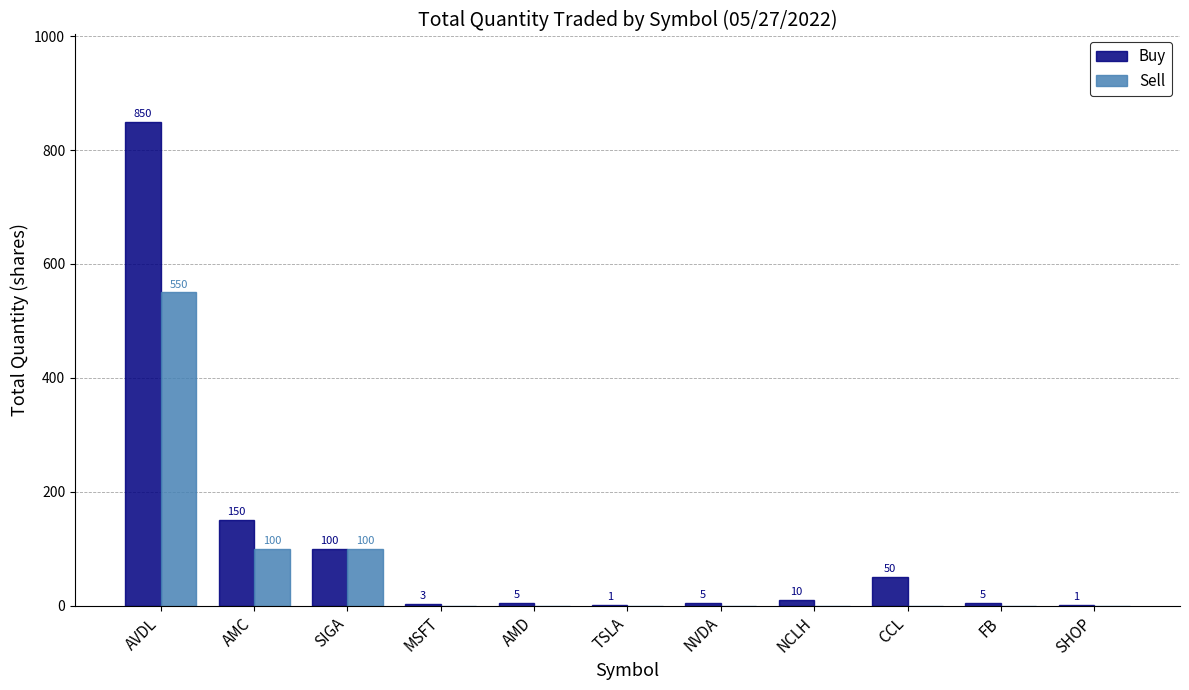

The value of Sell at FB is 0. True or false?

True